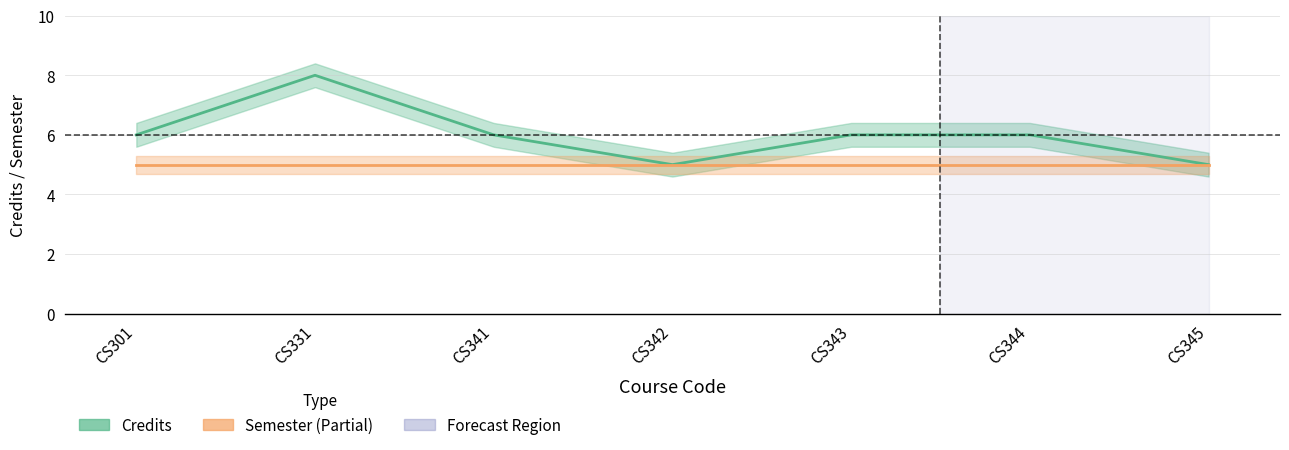

What is the value of the Semester point at the 6th from the left?

5